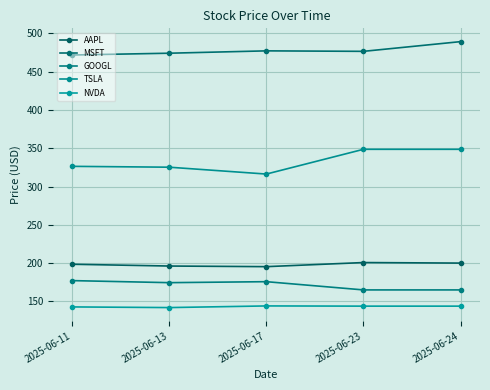

At which category does NVDA reach its first local valley?

2025-06-13